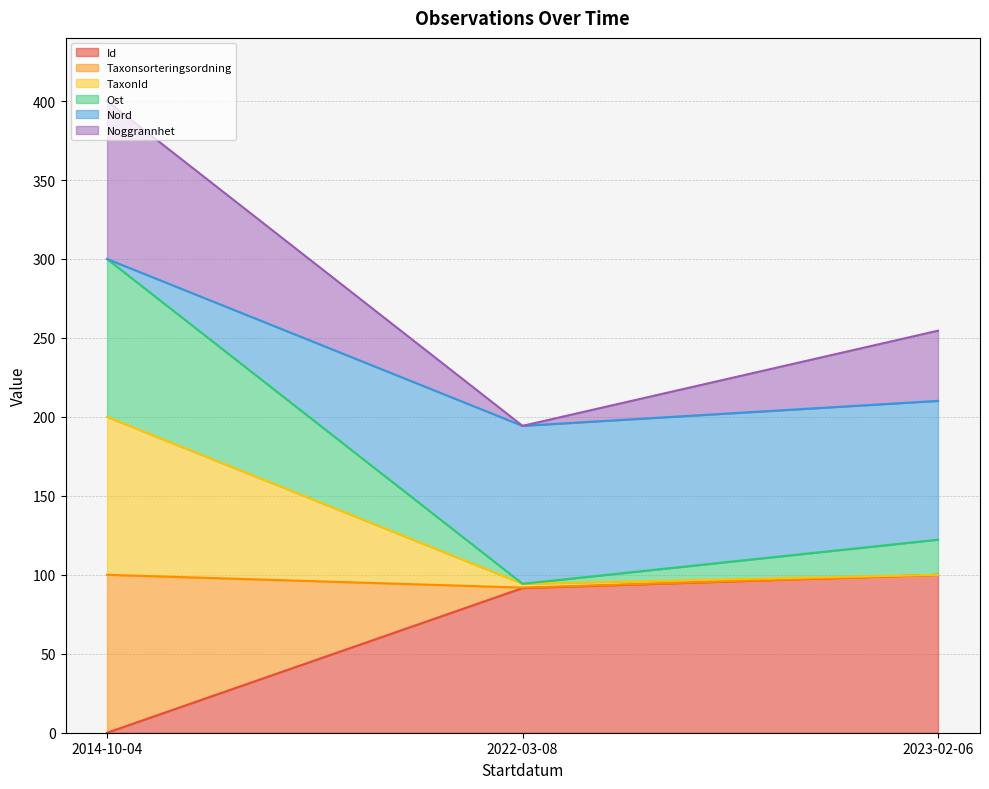

What position from the right is 2014-10-04?

3